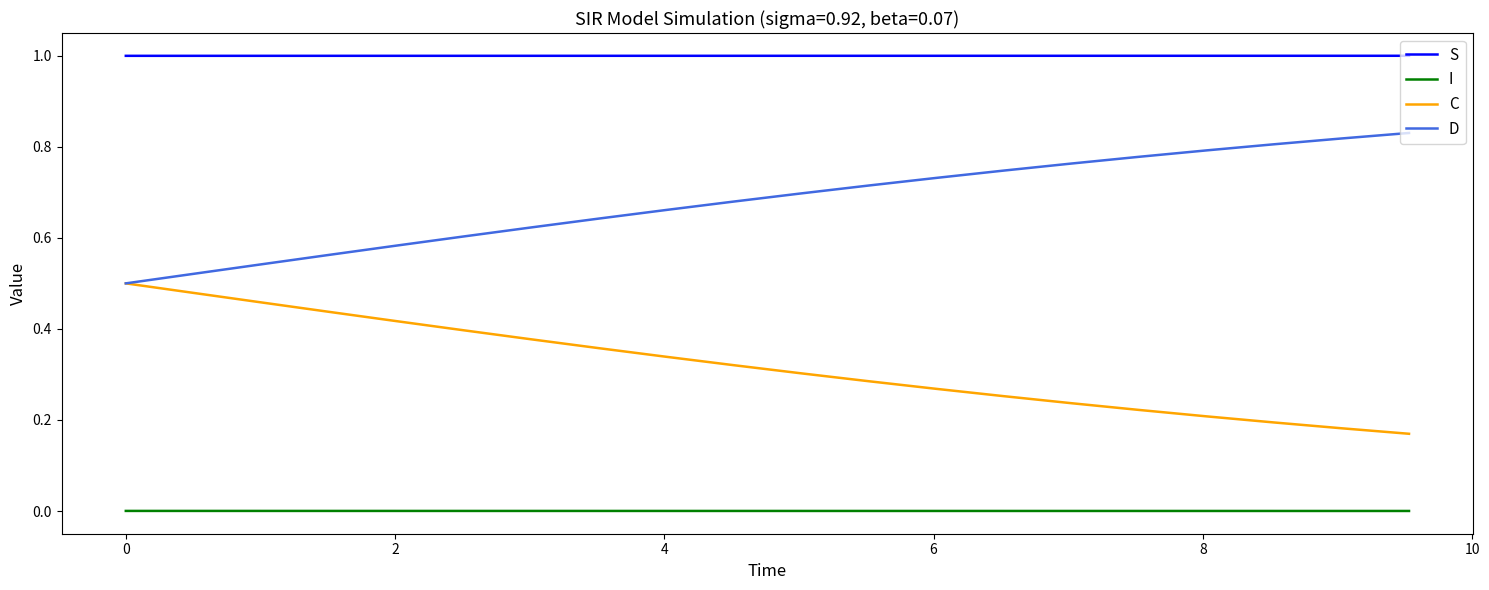

True or false: I and D cross at least once.

False